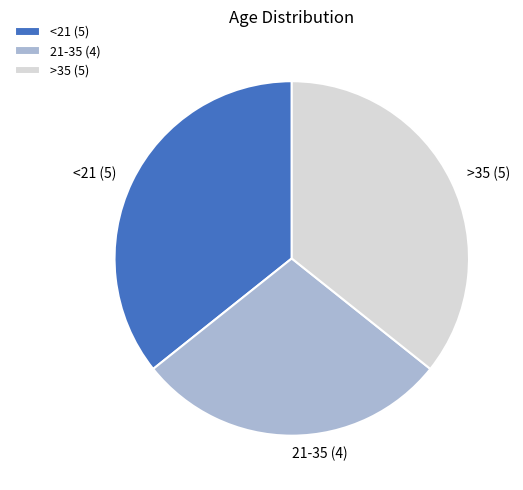

Does >35 account for over 50% of the chart?

No